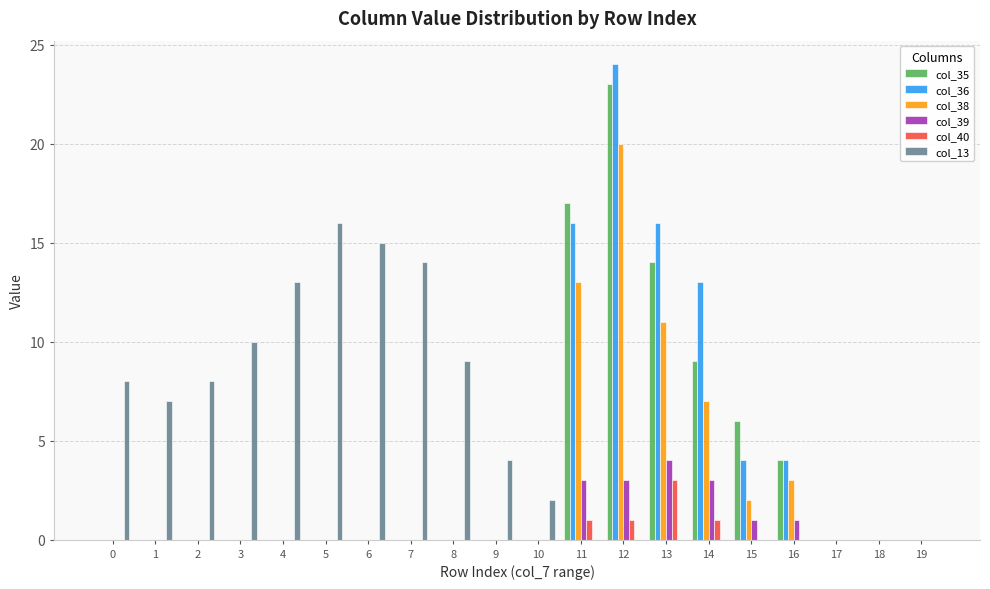

What is the difference between the col_38 values at 9 and 12?

20